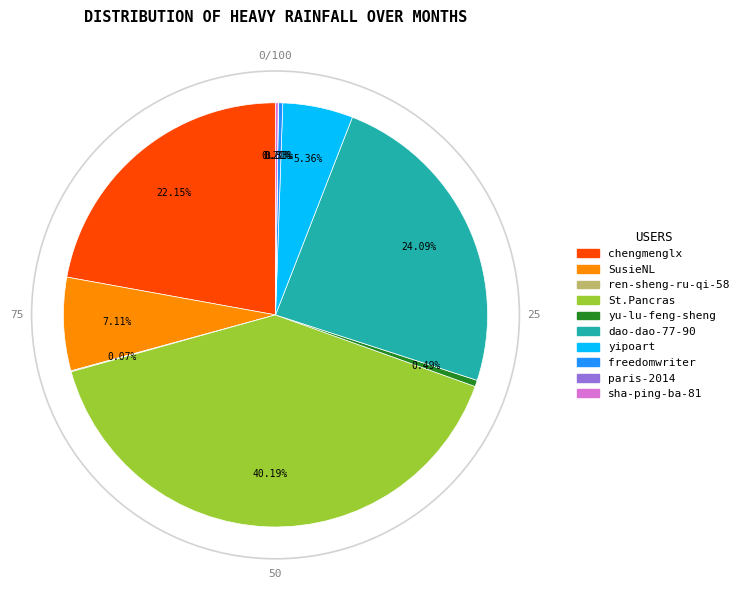

To the nearest percent, what portion does yipoart represent?

5%